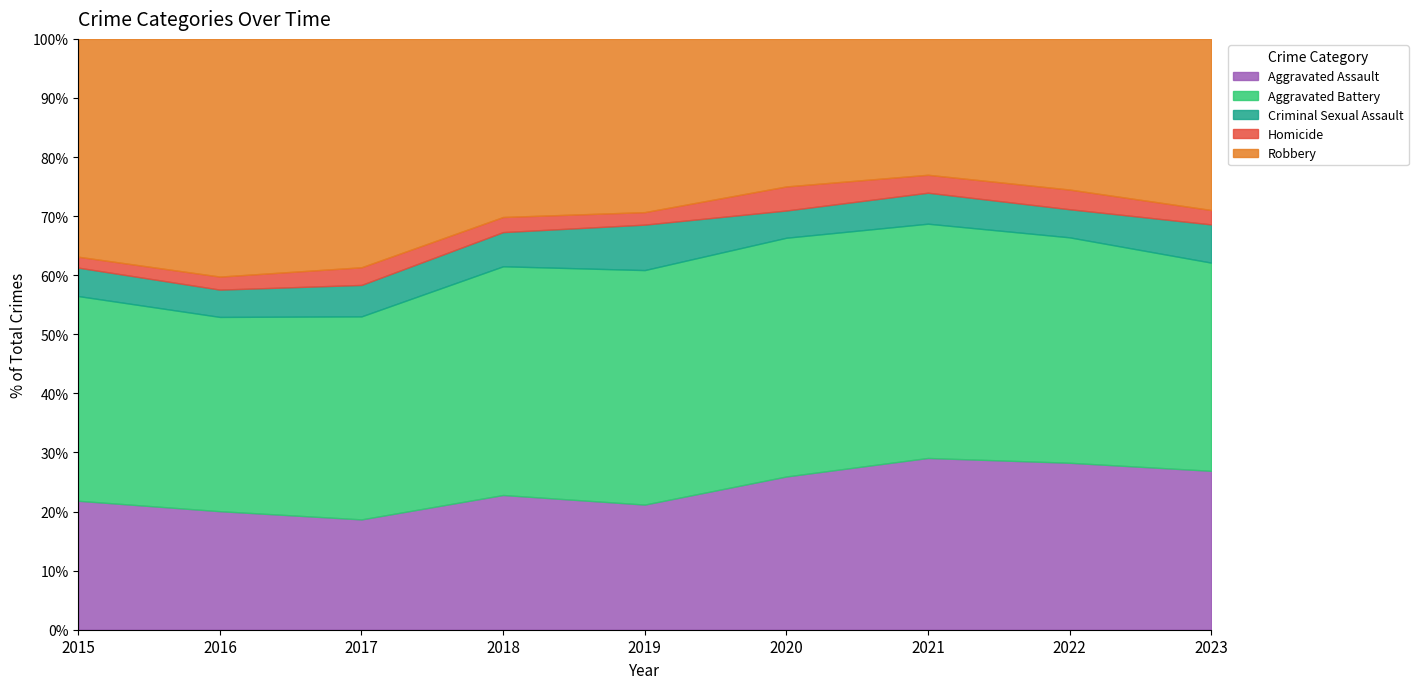

Reading left to right, what are all the values shown in this chart?

Aggravated Assault: 177	191	200	205	190	242	316	297	287
Aggravated Battery: 281	313	368	348	356	377	431	401	376
Criminal Sexual Assault: 39	44	57	52	69	43	57	50	69
Homicide: 15	21	32	23	19	38	33	35	26
Robbery: 299	383	414	271	263	233	250	268	309